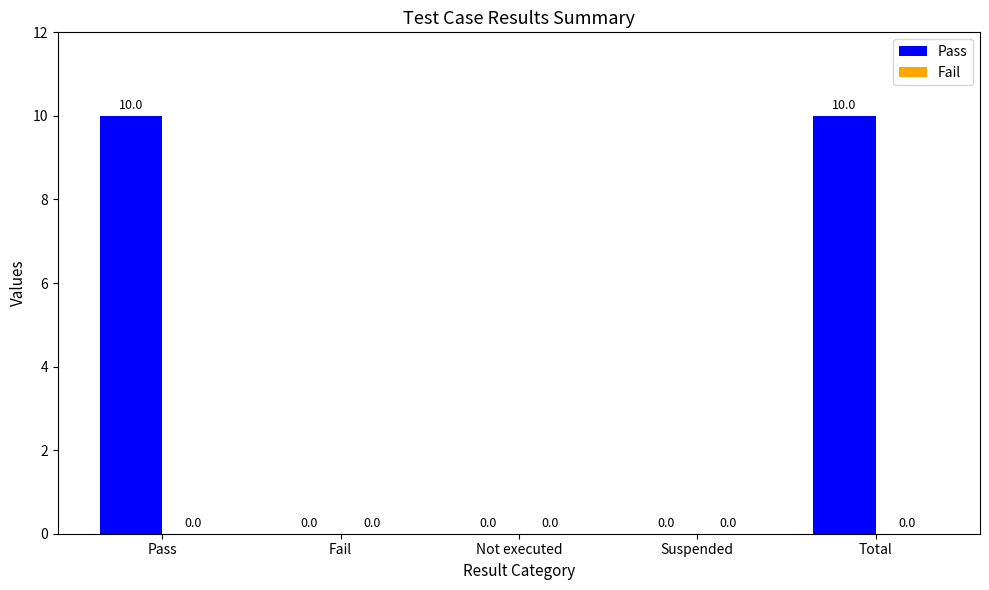

What is the greatest value displayed?

10